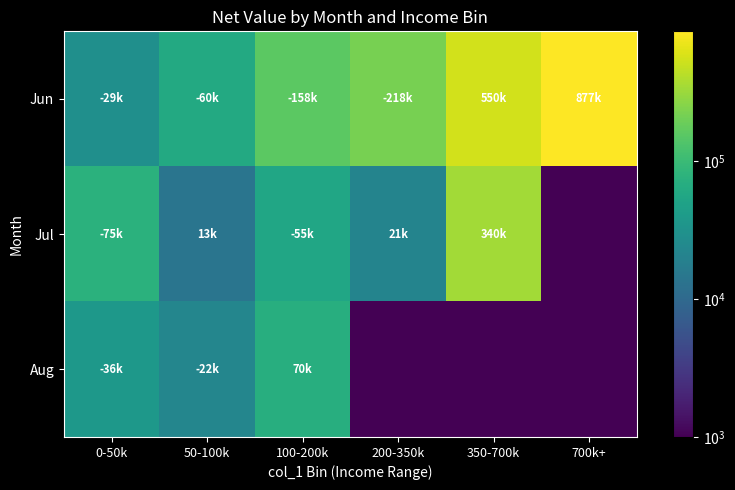

What is the smallest value displayed?

1.0